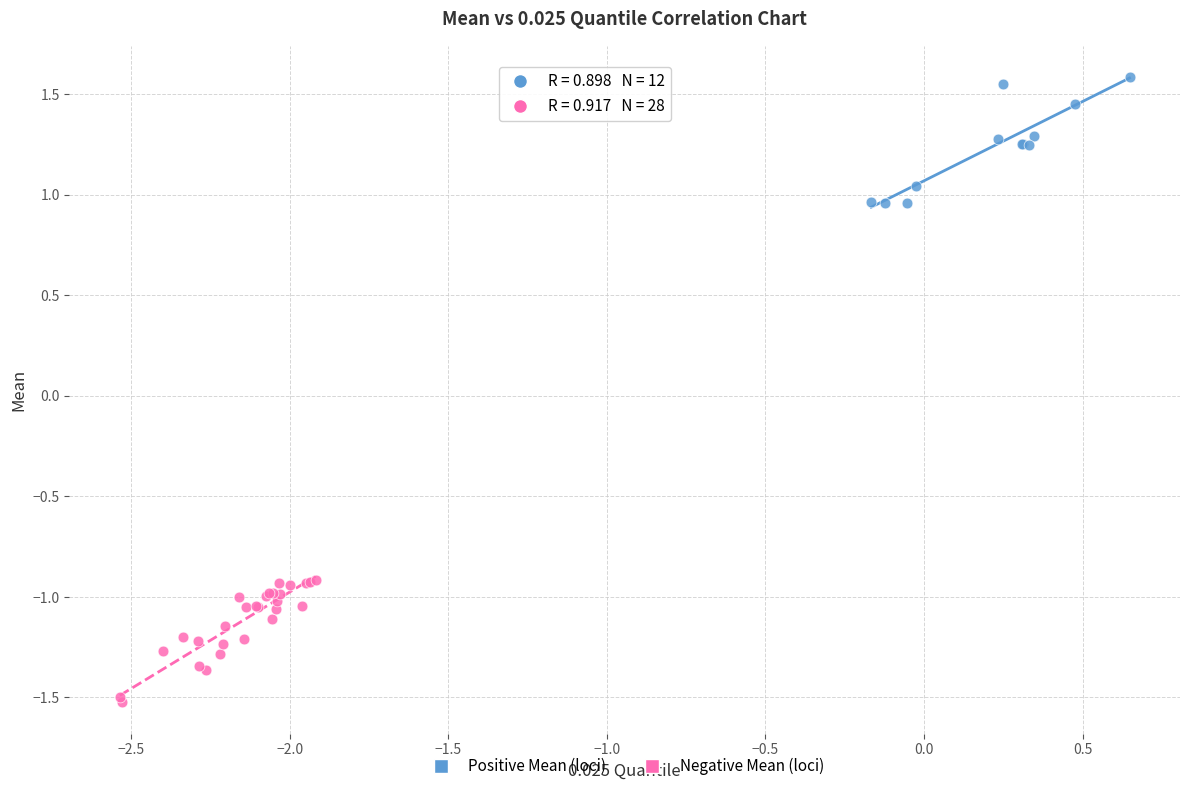

Which series contains the highest Y value?

Positive Mean (loci)